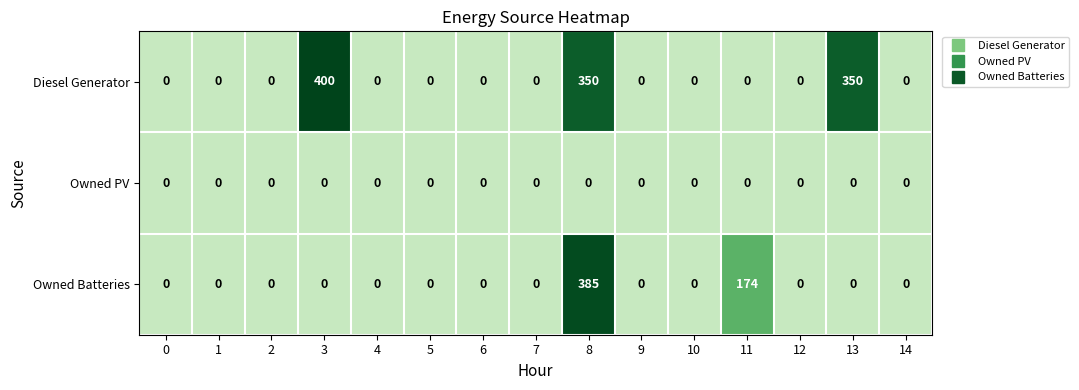

List the series in order of their peak value, lowest first.

Owned PV, Owned Batteries, Diesel Generator